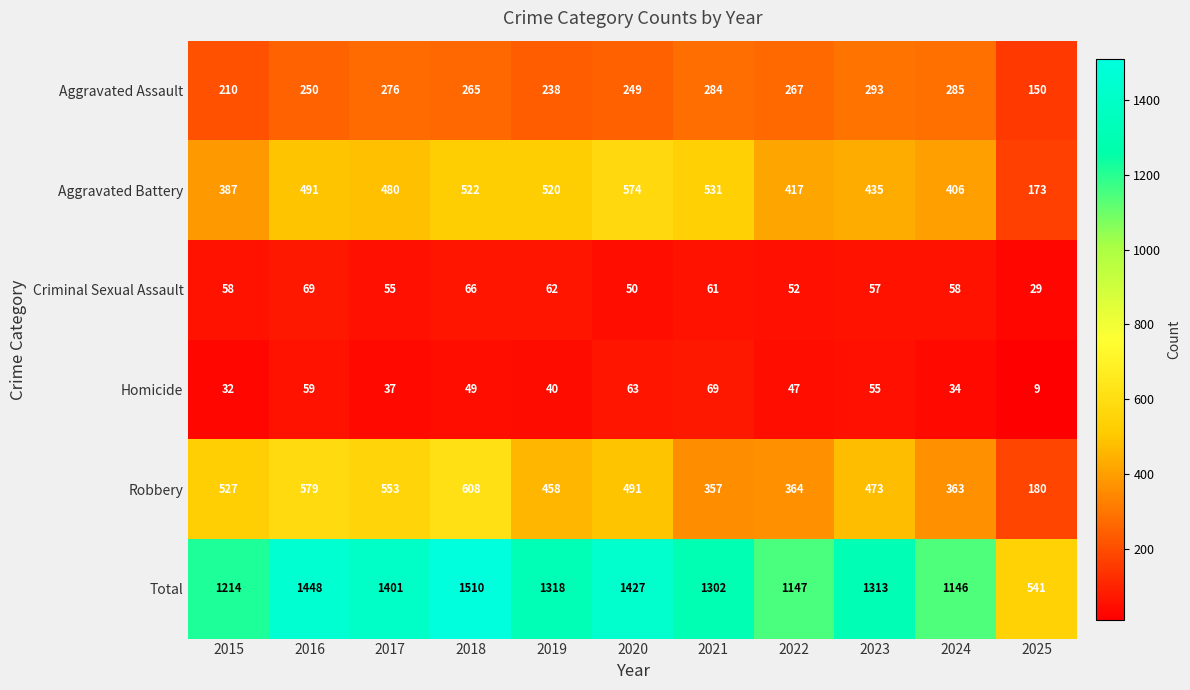

Which series changed the most between 2019 and 2020?

Total